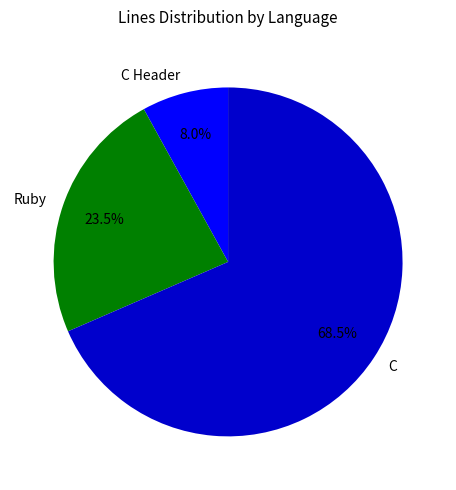

Which has a higher value, C Header or Ruby?

Ruby